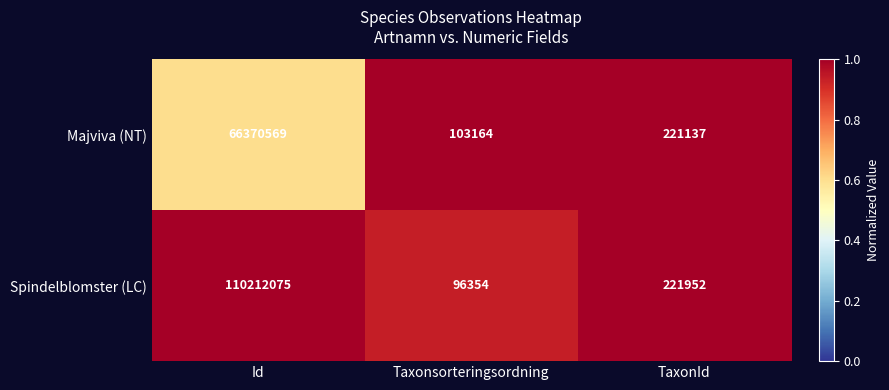

Reading right to left, what are all the values shown in this chart?

Majviva (NT): 221137	103164	66370569
Spindelblomster (LC): 221952	96354	110212075